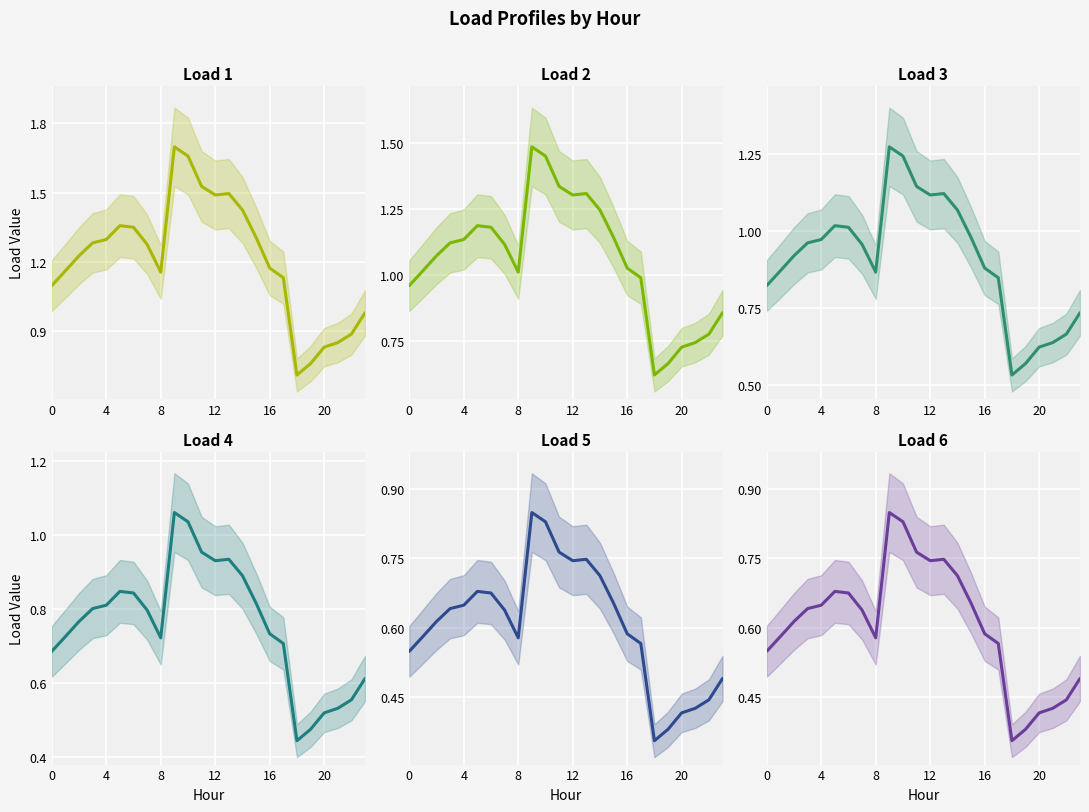

Which has a higher value, 0 or 16?

16